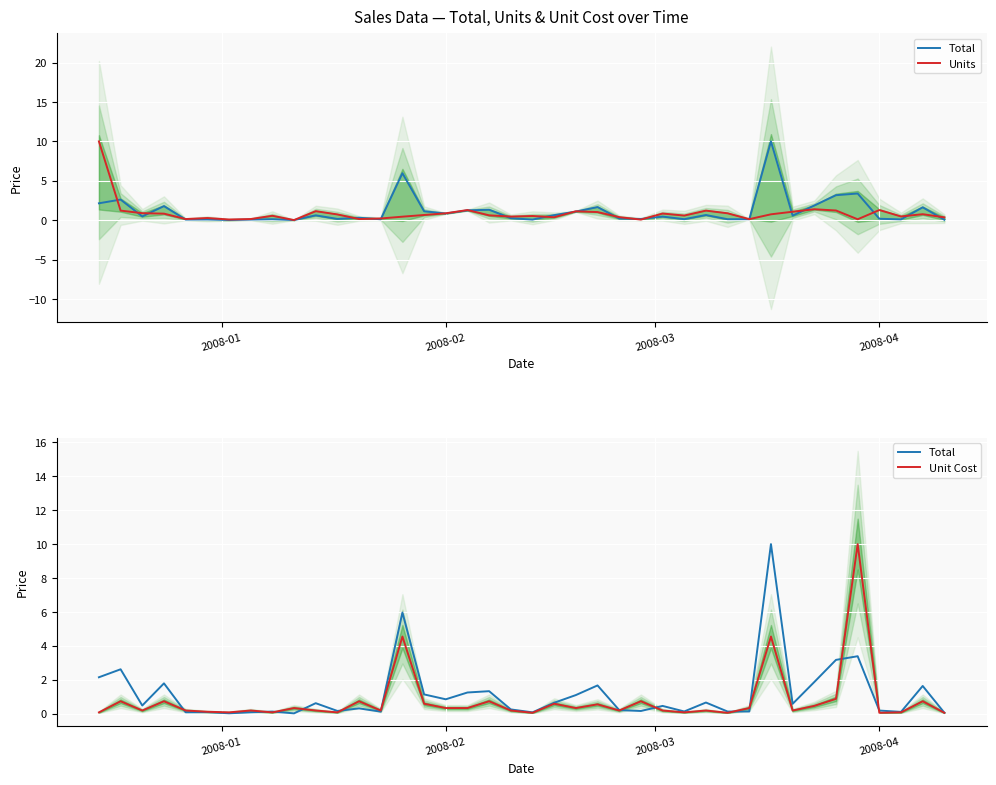

Is the value of Units at 8 greater than the value of Unit Cost at 9?

Yes